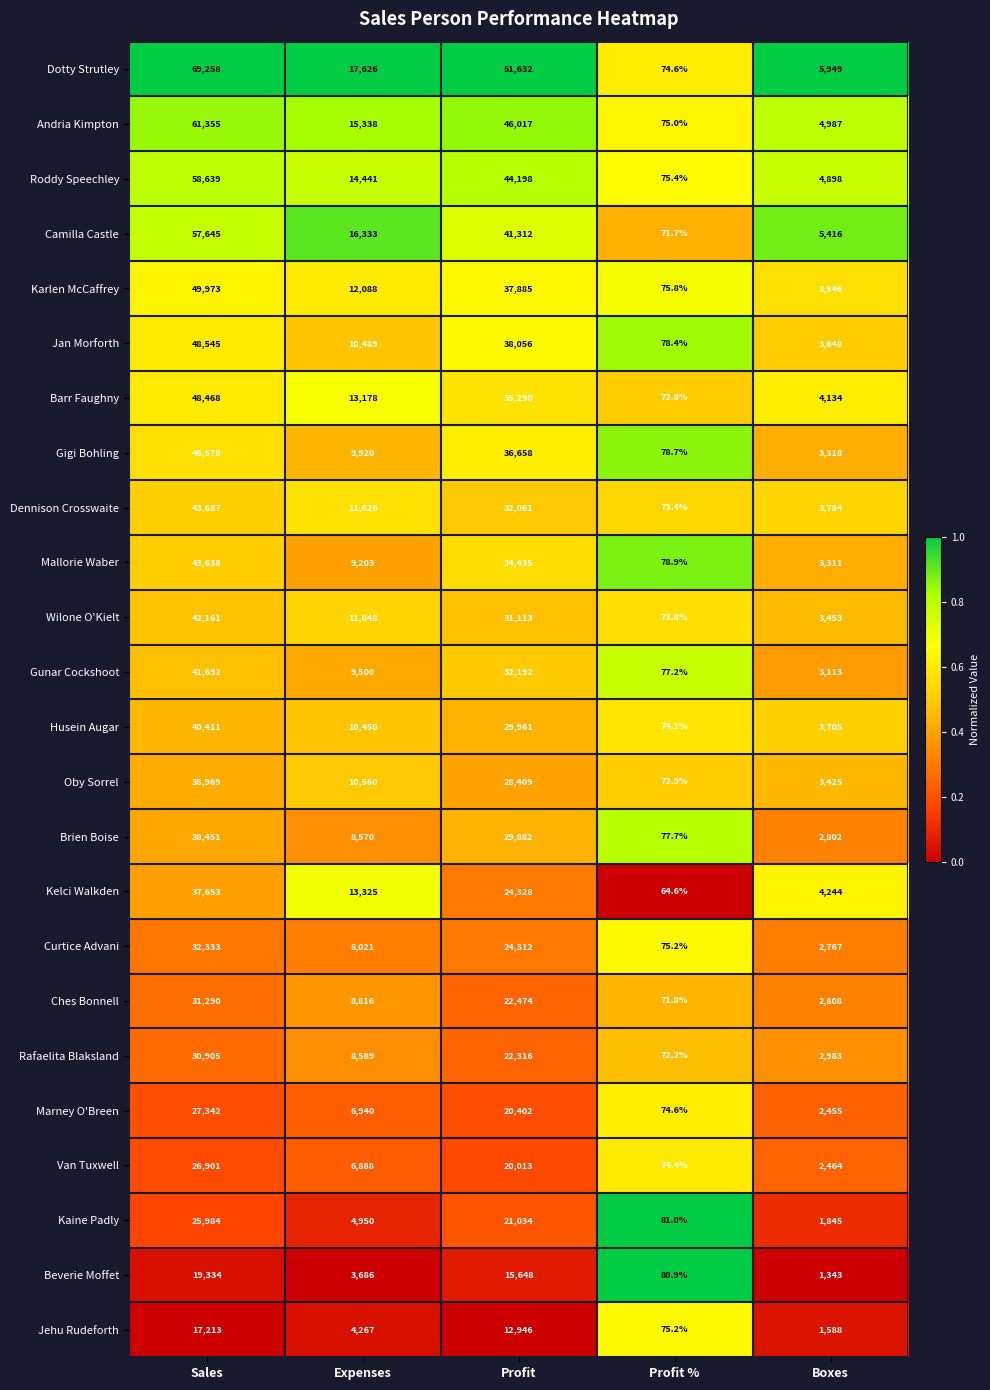

What is the approximate value of Jan Morforth at Profit %?

78.4